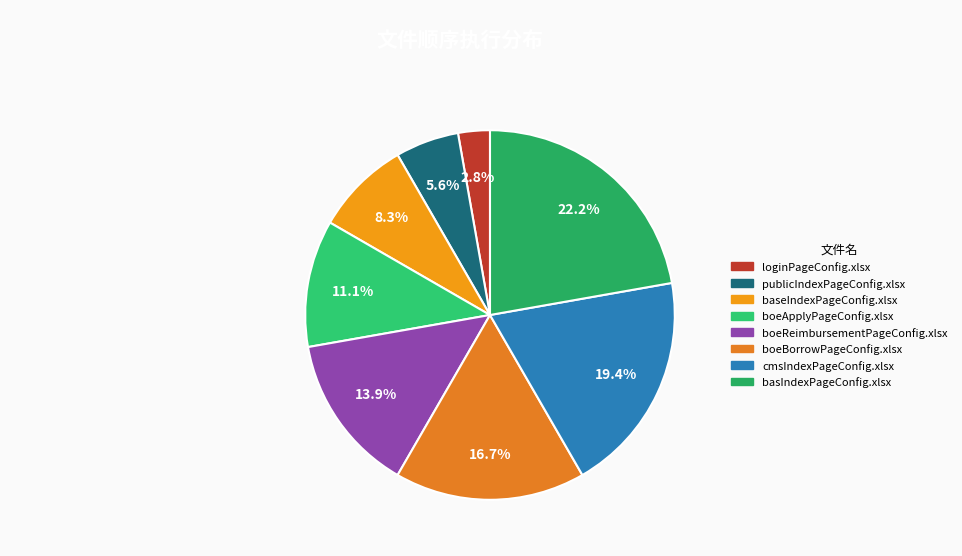

To the nearest percent, what is the difference between the largest and smallest slice percentages?

19%